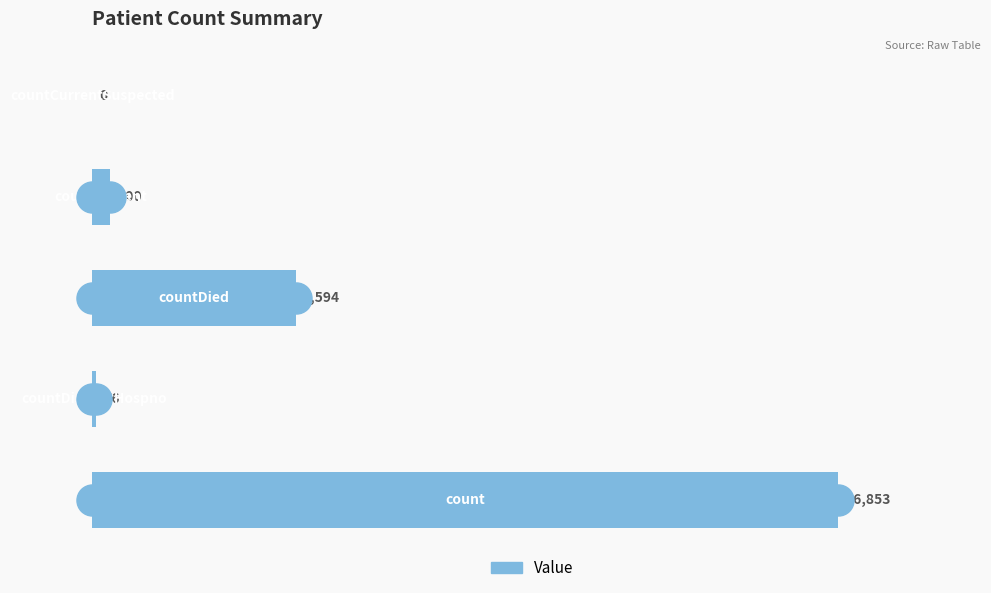

Which has a higher value, 2500 or 5000?

5000